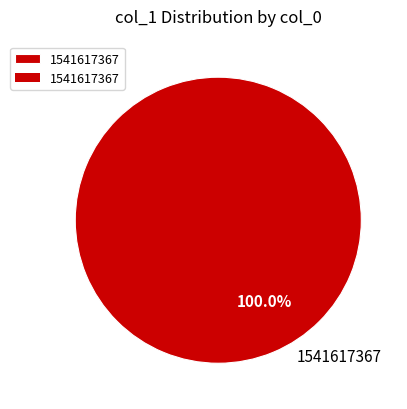

Which slice represents more than half of the pie?

1541617367